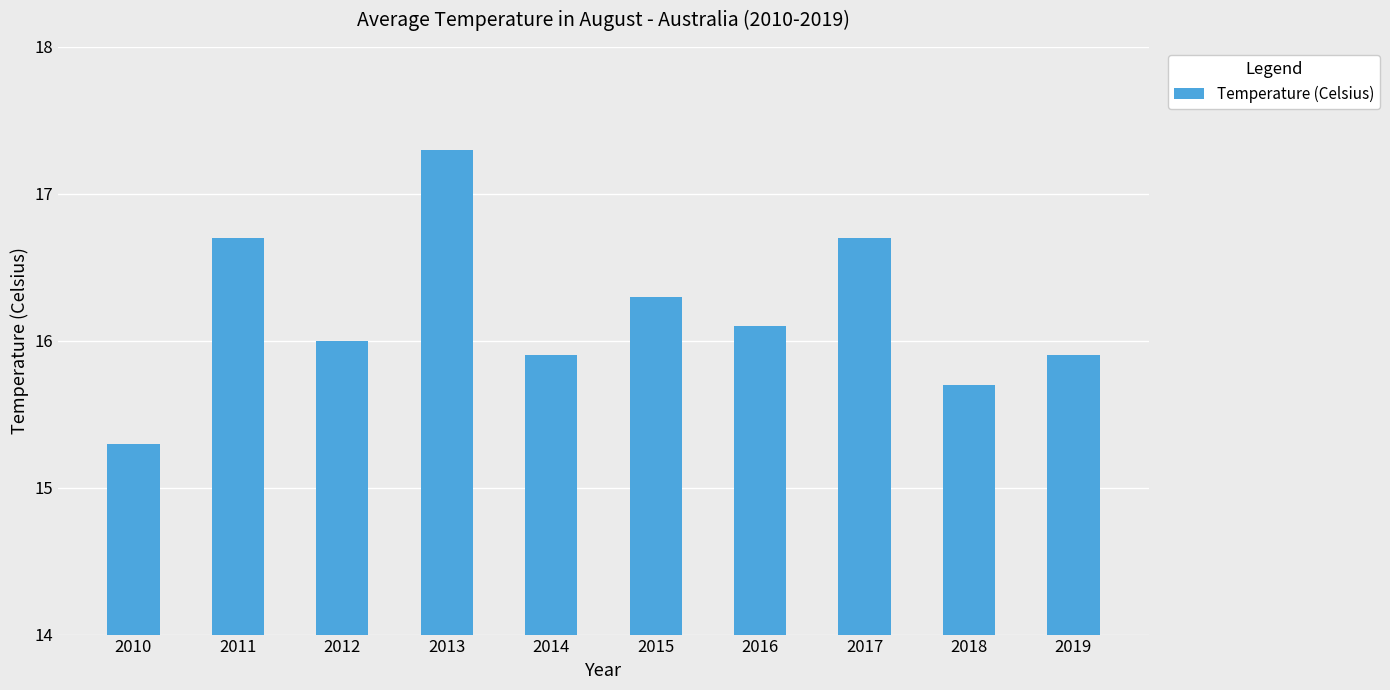

What is the value of the 9th bar from the left?

15.7